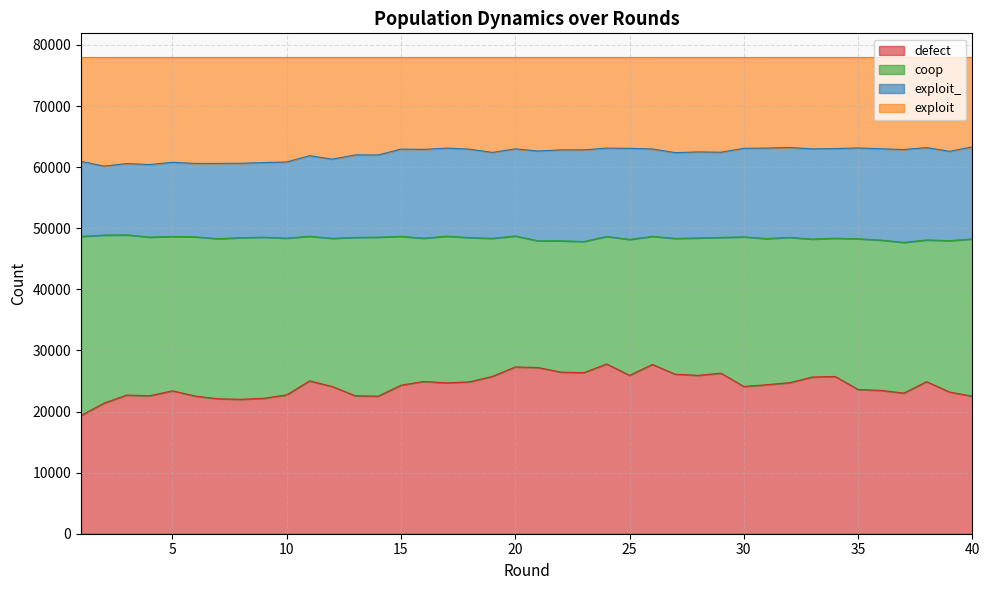

Which category has the lowest value in the defect series?

1